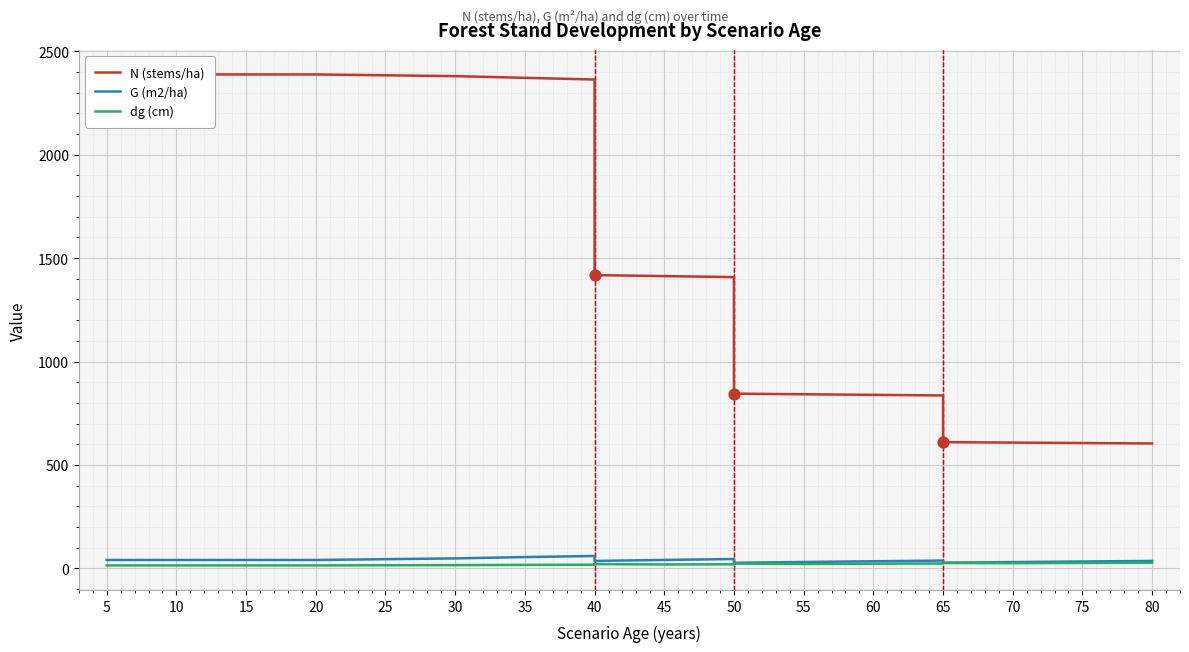

Which series contains the highest Y value?

N (stems/ha)